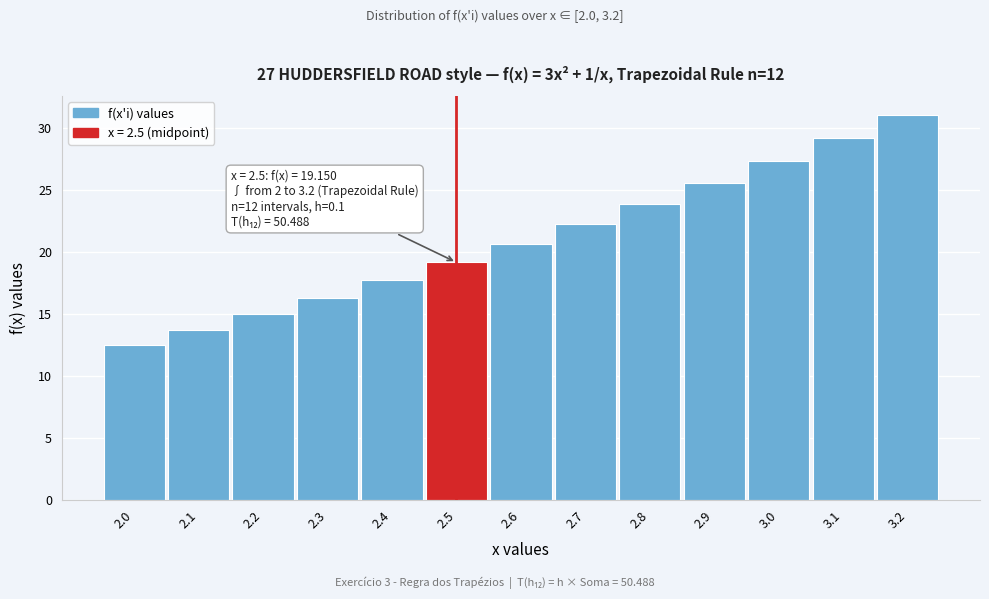

Reading left to right, what are all the values shown in this chart?

12.5	13.7	15.0	16.3	17.7	19.2	20.7	22.2	23.9	25.6	27.3	29.2	31.0